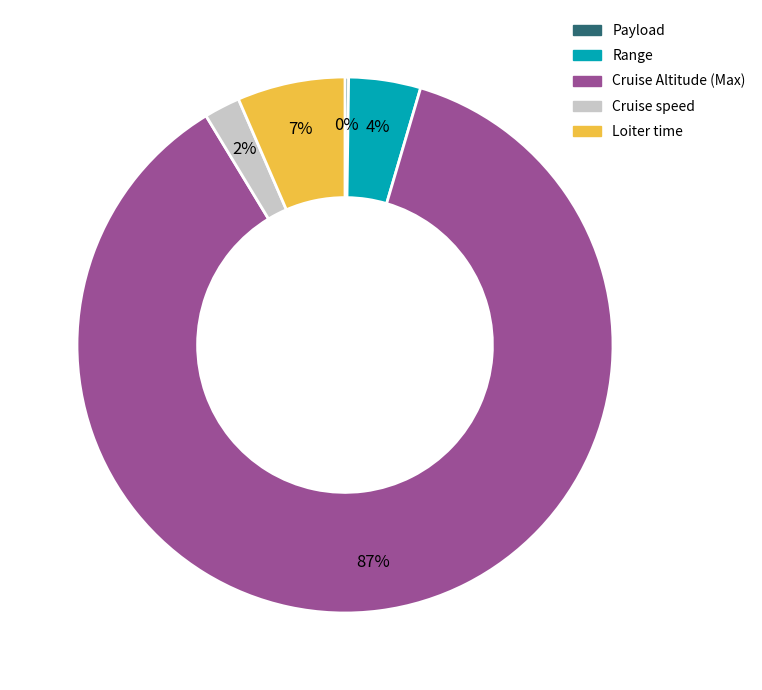

To the nearest percent, what is the average slice percentage?

20%